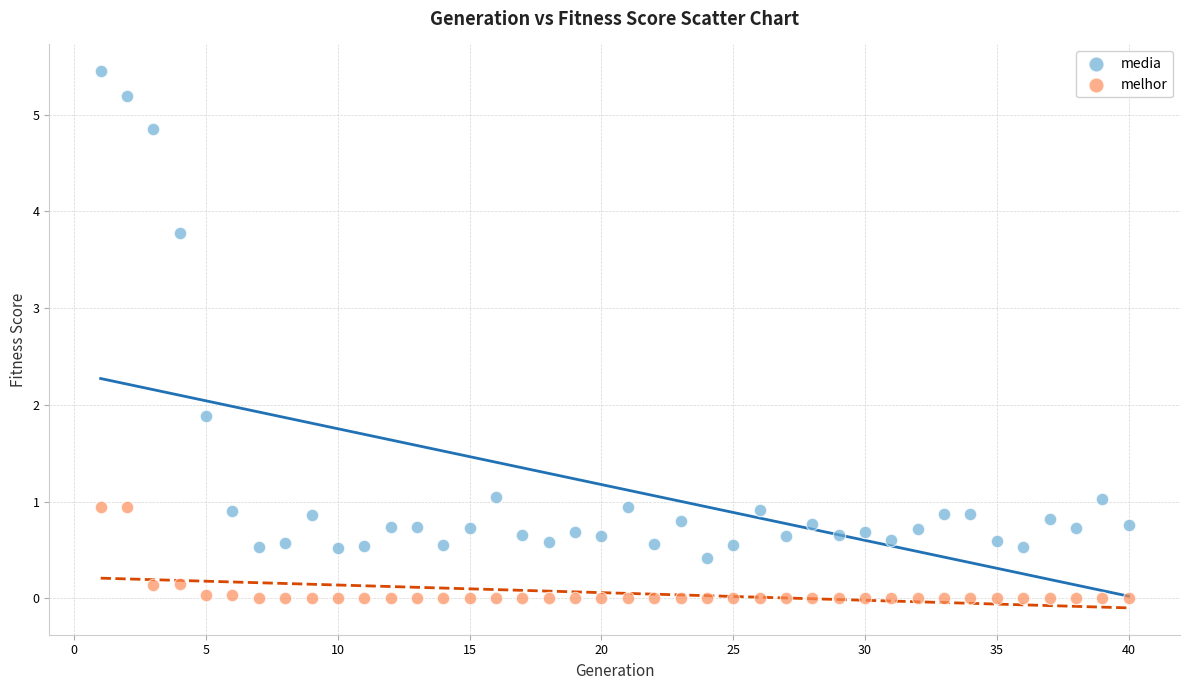

What is the X range (max minus min) for the scatter plot?

39.0